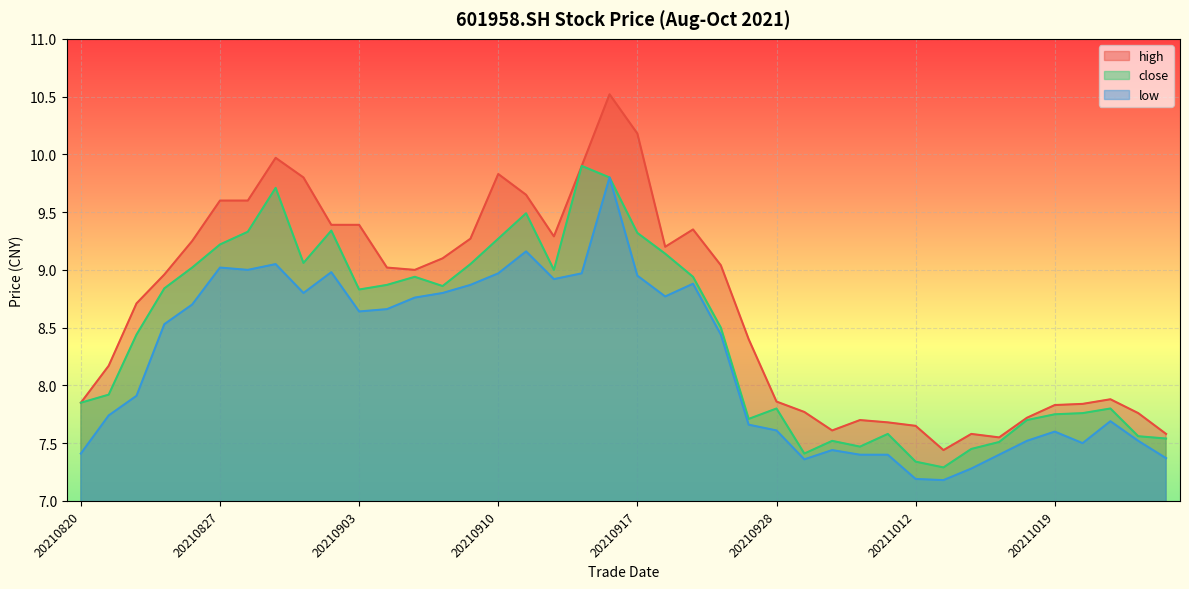

True or false: low has a value of 14.2 at 20210825.

False